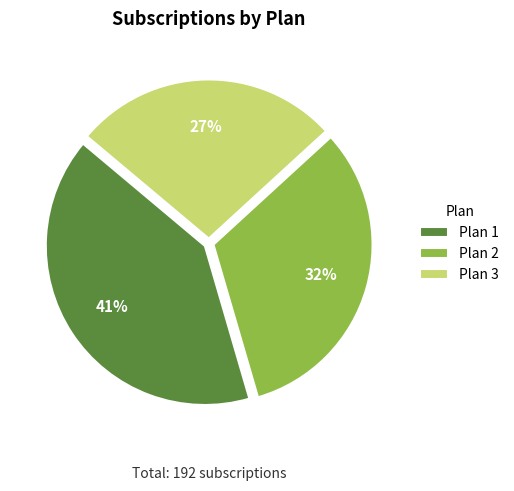

Approximately how many times larger is the value at Plan 1 compared to Plan 3?

1.5